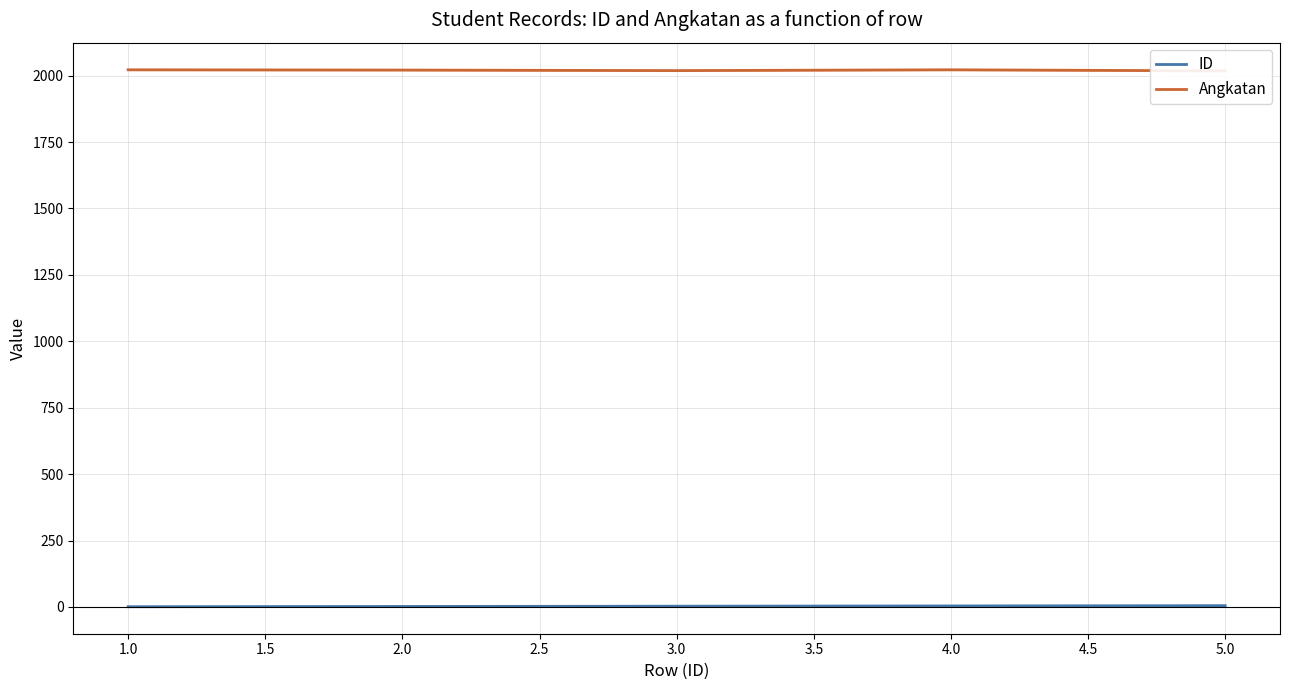

Is this an area chart (filled region under the line)?

No